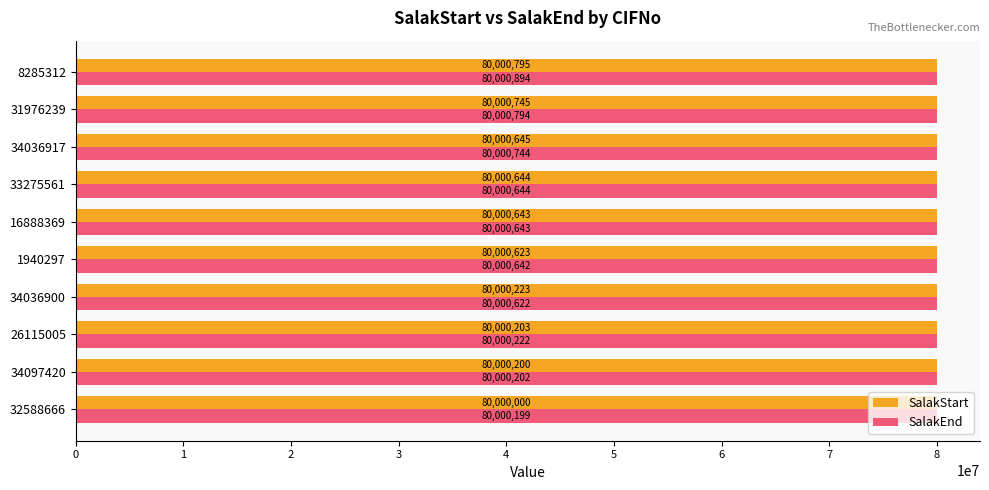

What is the average value of the SalakStart series?

80000472